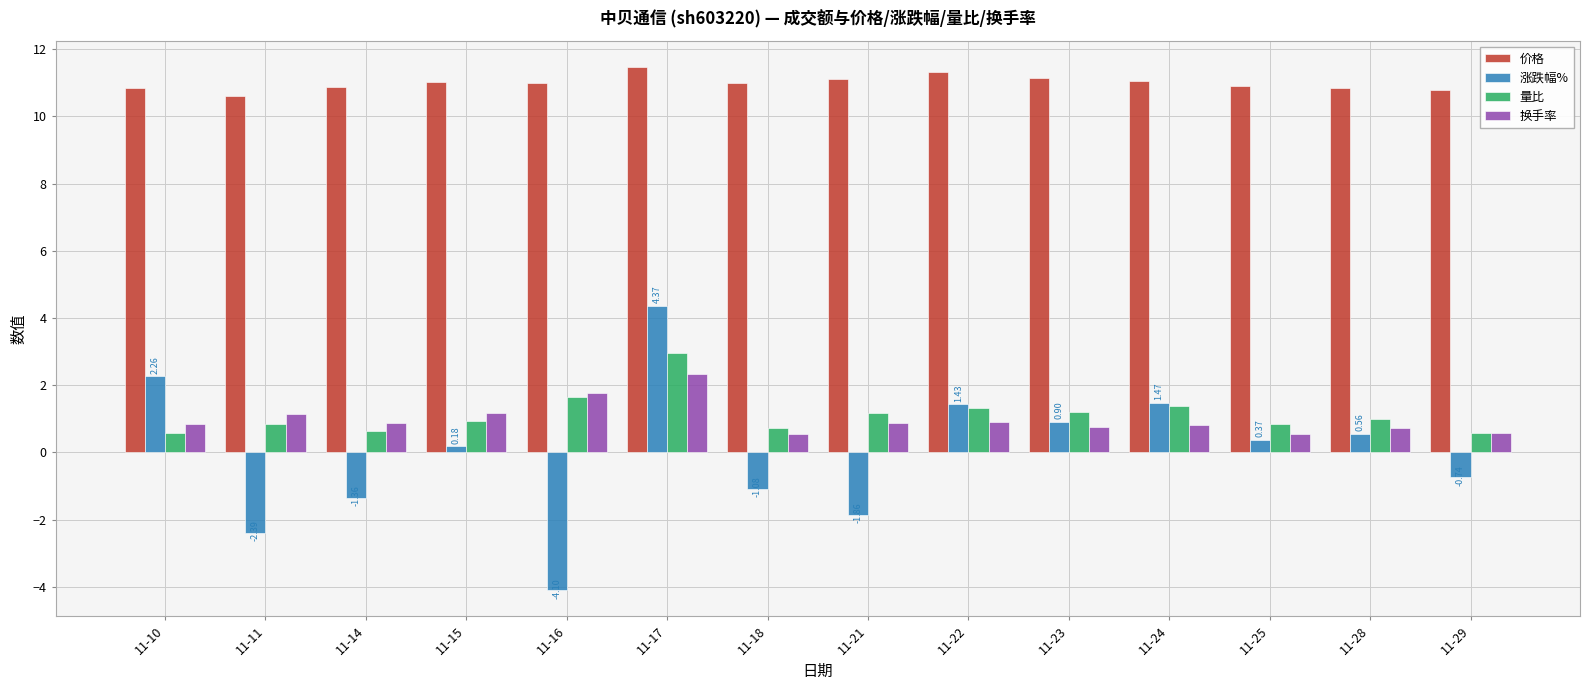

What is the maximum value shown in the chart?

11.5